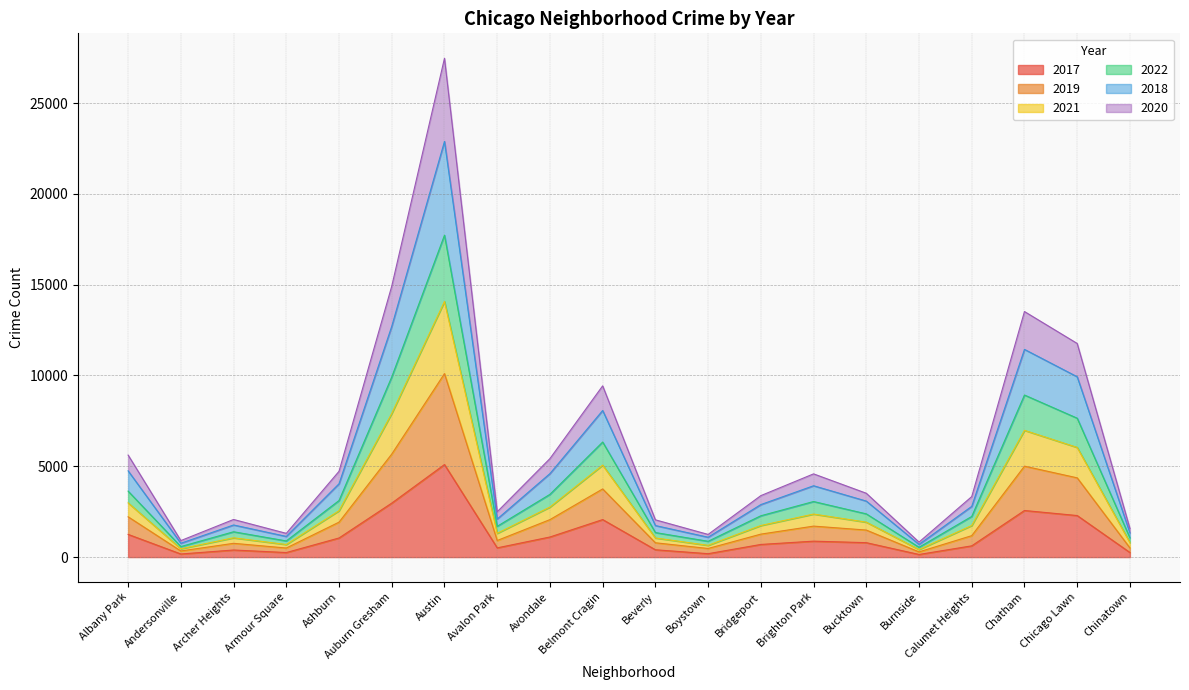

What position from the right is Austin?

14